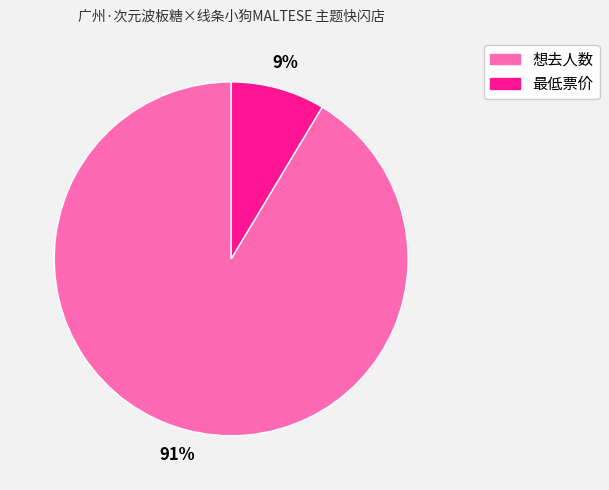

To the nearest percent, what is the average slice percentage?

50%